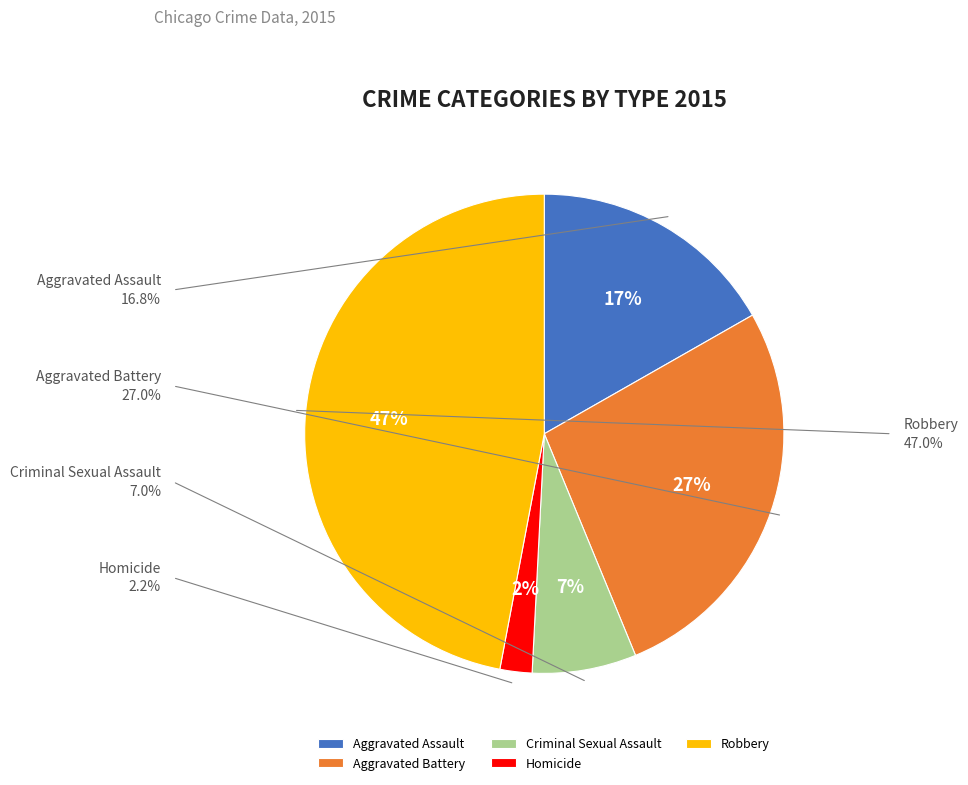

Is the sum of Robbery and Criminal Sexual Assault greater than half?

Yes